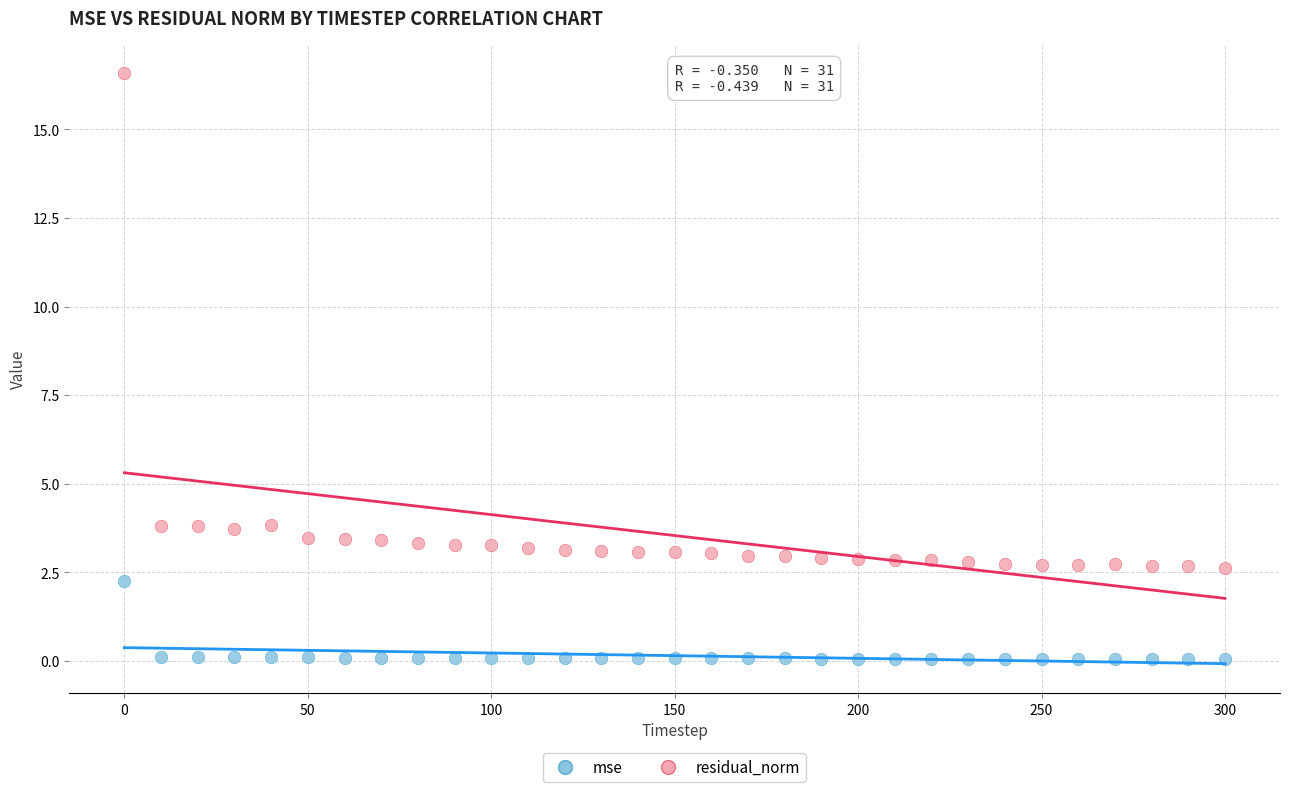

Which series reaches the maximum Y coordinate?

residual_norm